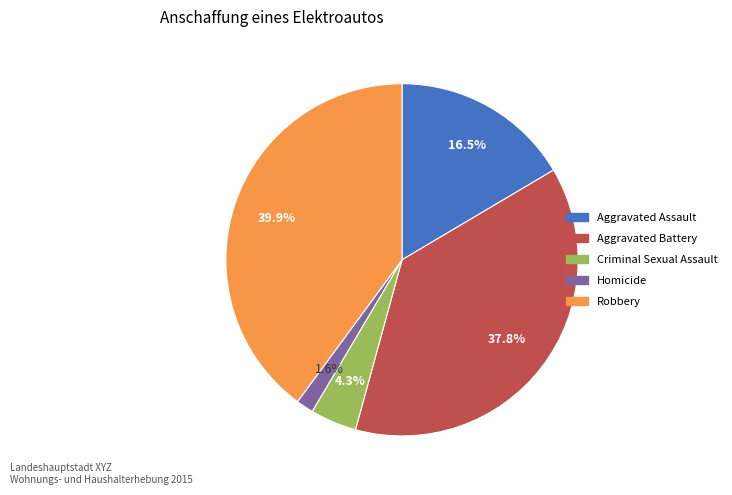

Rank the categories by value from highest to lowest.

Robbery, Aggravated Battery, Aggravated Assault, Criminal Sexual Assault, Homicide